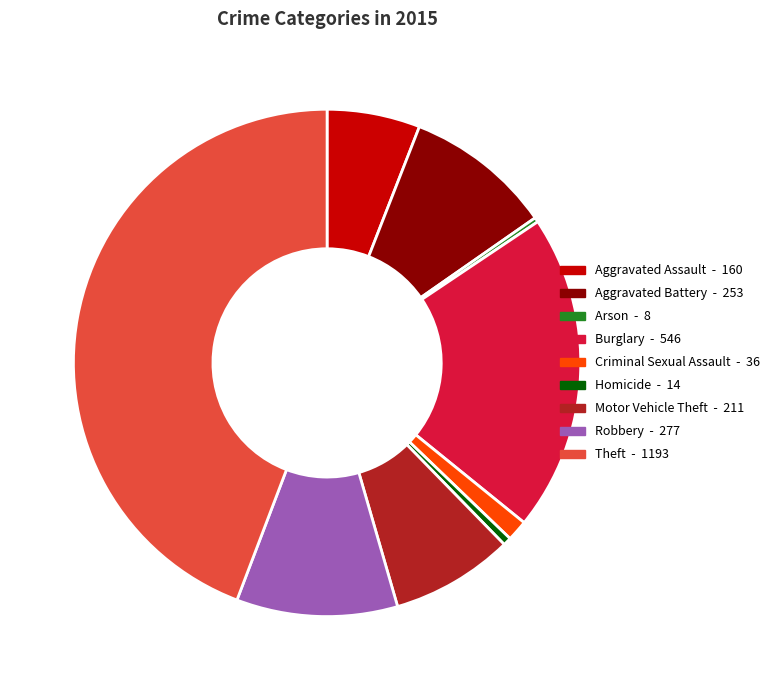

Which category has the biggest portion of the pie?

Theft